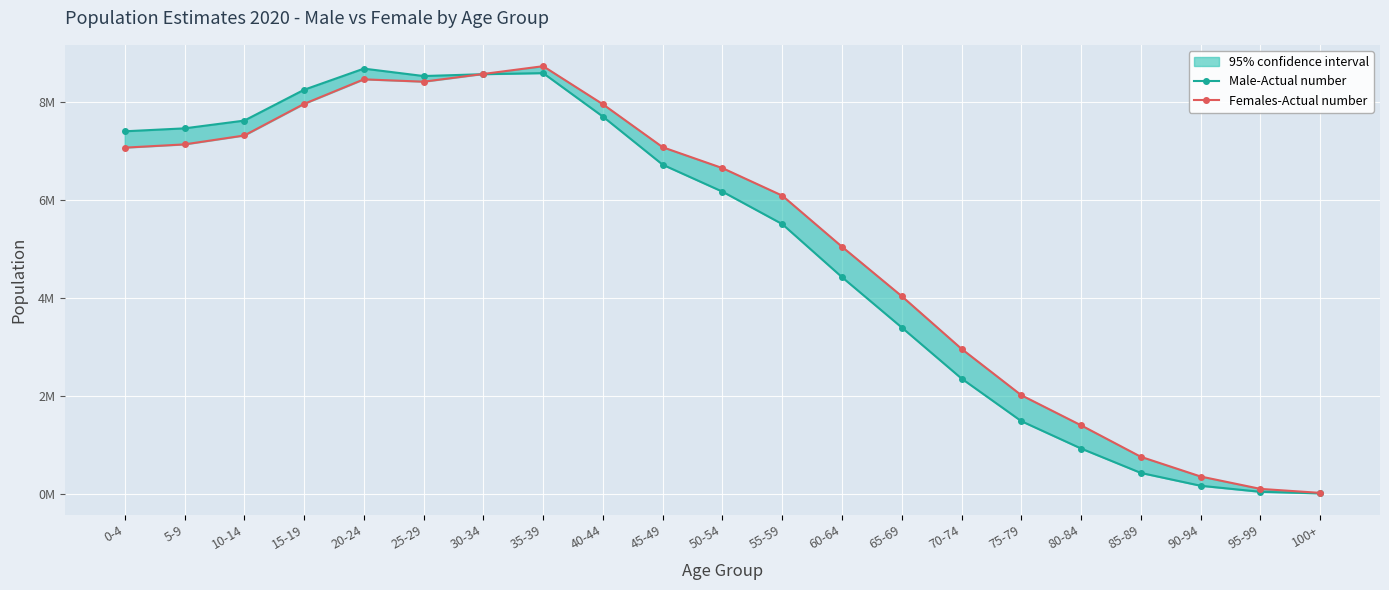

Which series has the largest total across all categories?

Females-Actual number